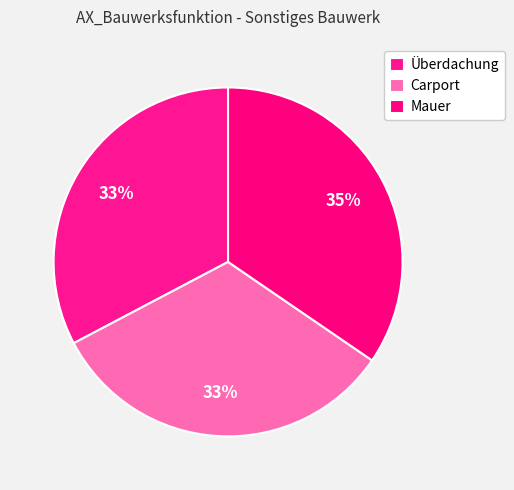

Which slice is the smallest?

Überdachung